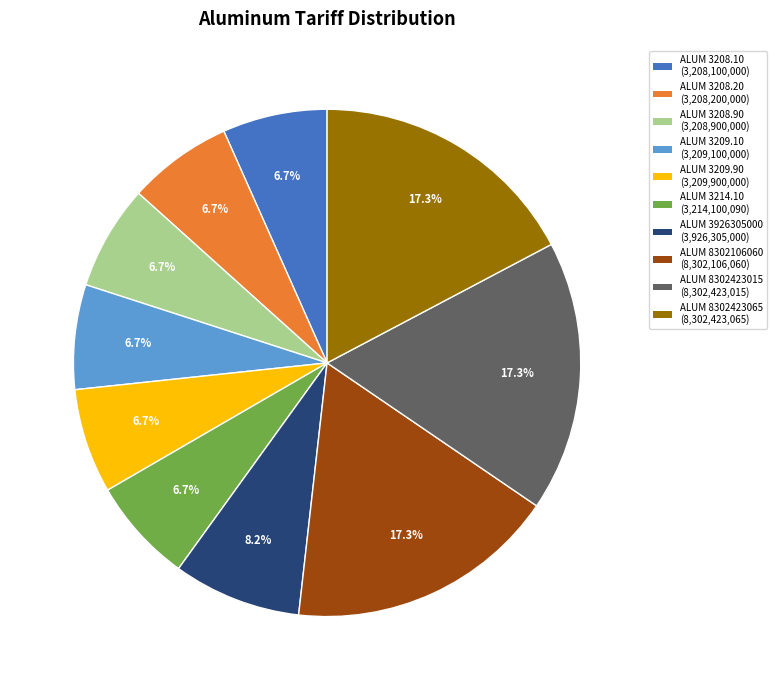

Is there any slice that represents more than half of the pie?

No